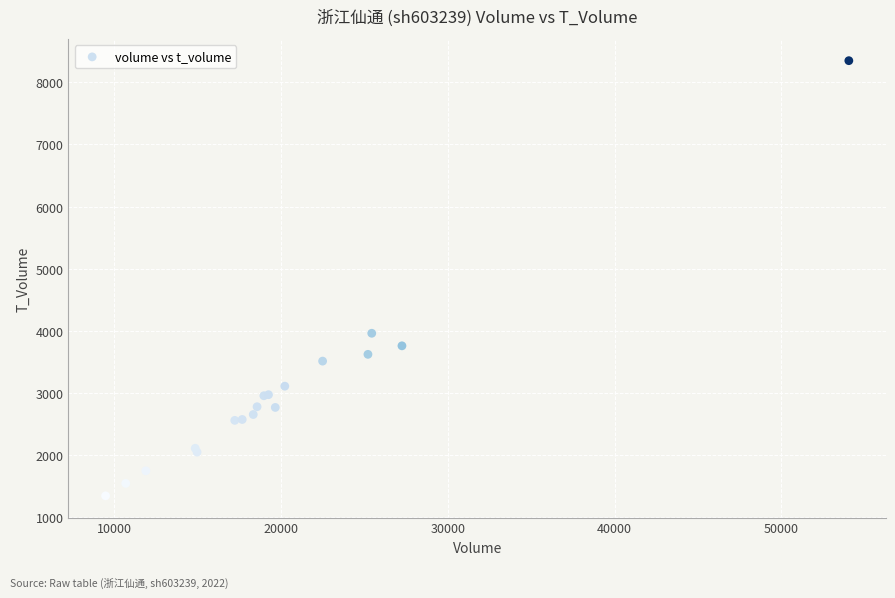

What Y value in the scatter plot is closest to 4847?

3962